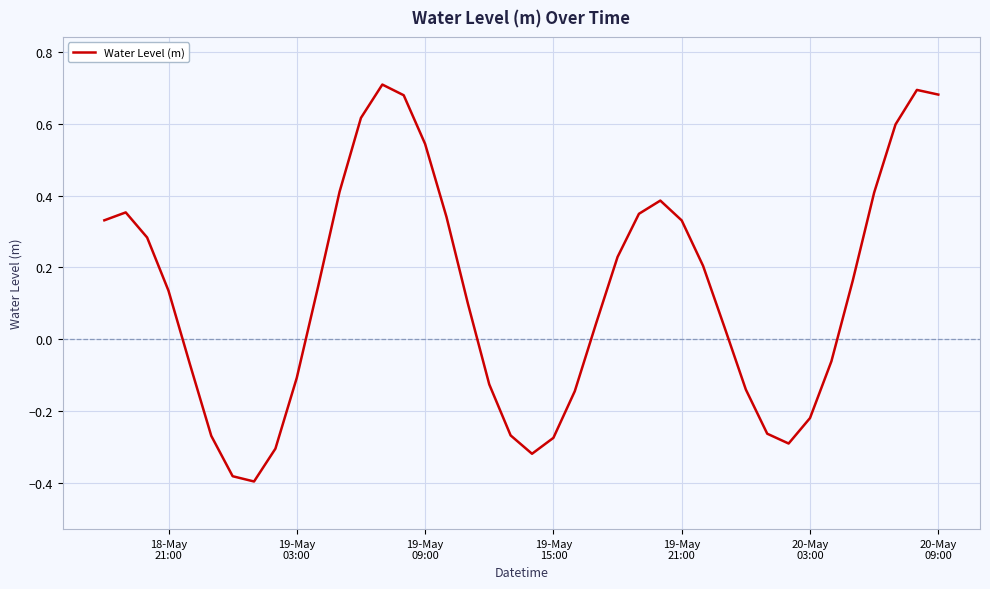

What is the difference between the maximum and minimum values?

1.1